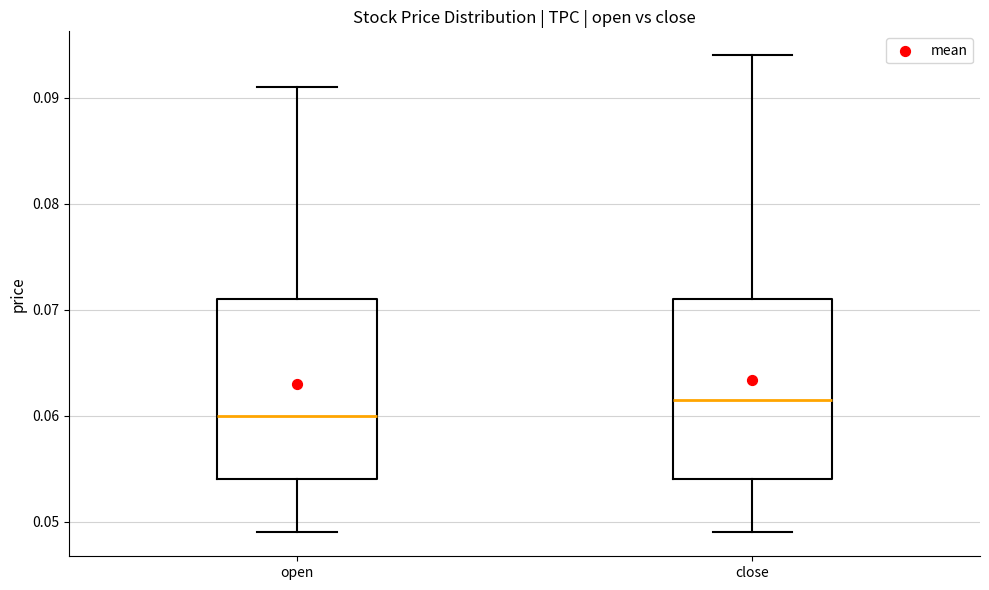

Which box's median line is the lowest?

open